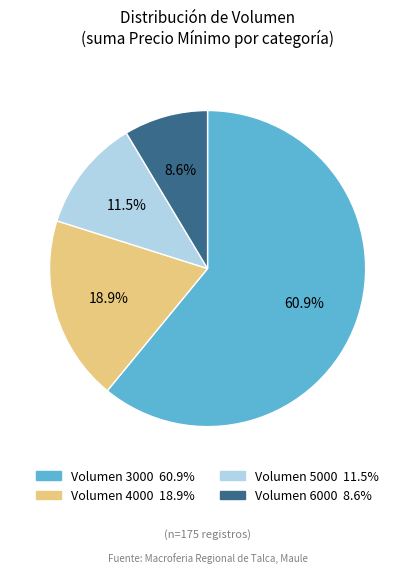

Is there any slice that represents more than half of the pie?

Yes